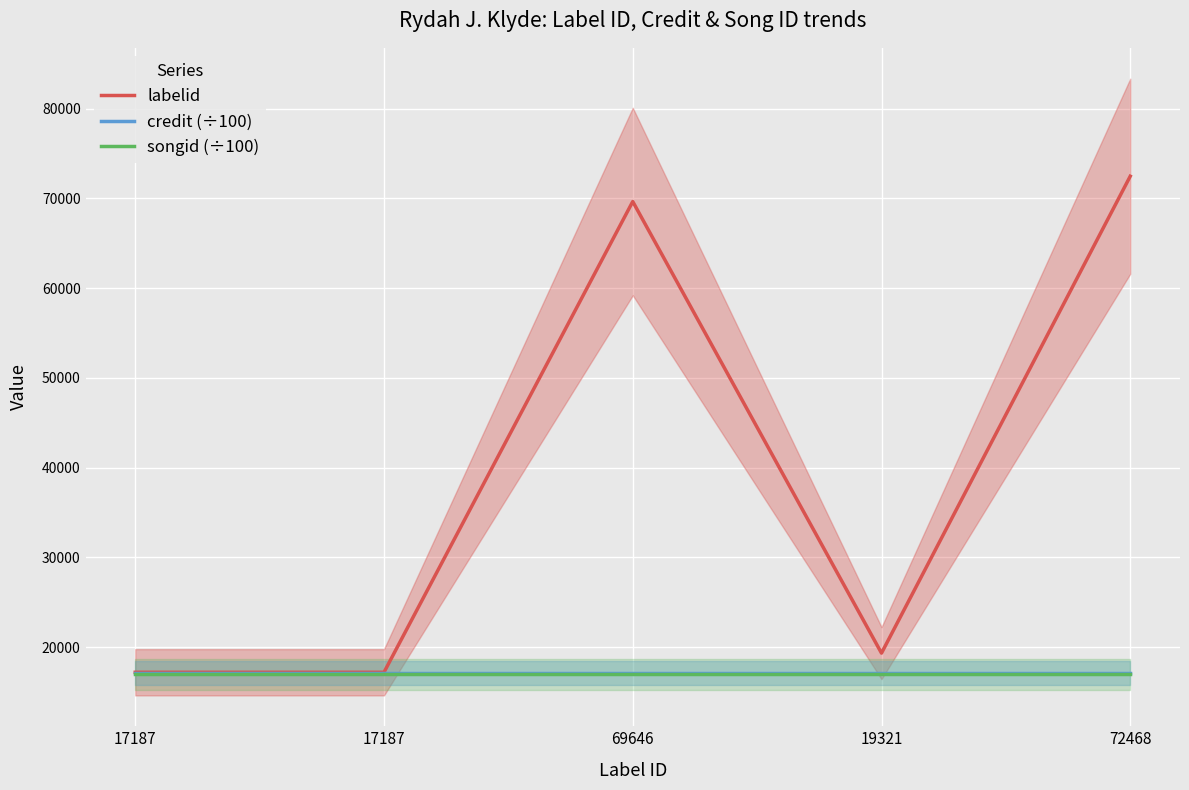

What is the label of the 3rd point from the left?

69646